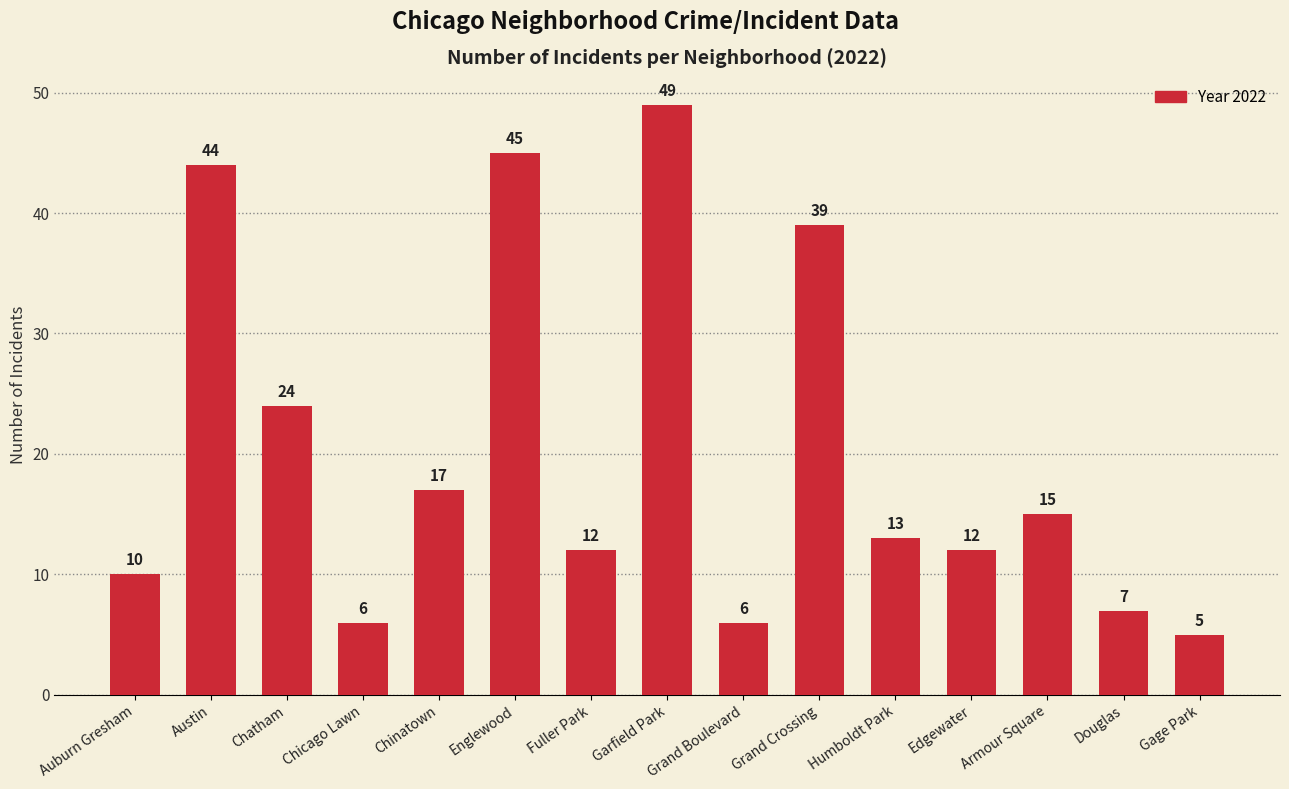

What is the label of the 13th bar from the right?

Chatham